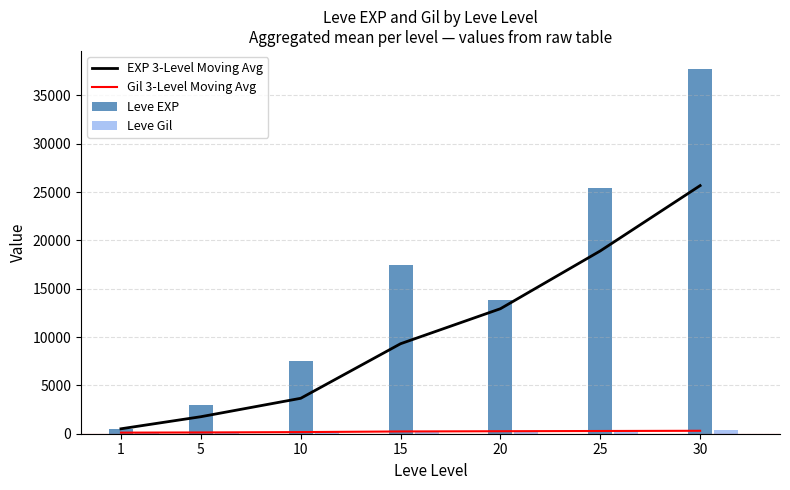

Where is EXP 3-Level Moving Avg nearest to the value 13088?

20